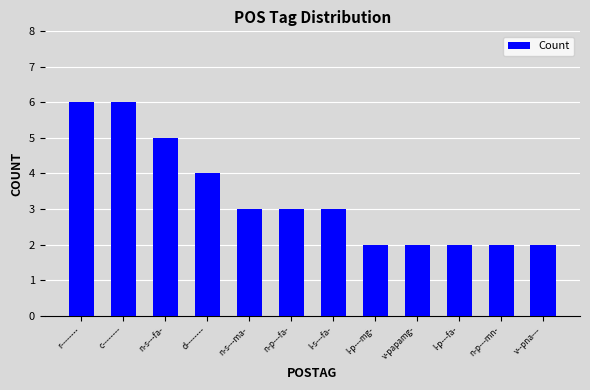

What is the difference between the maximum and minimum values?

4